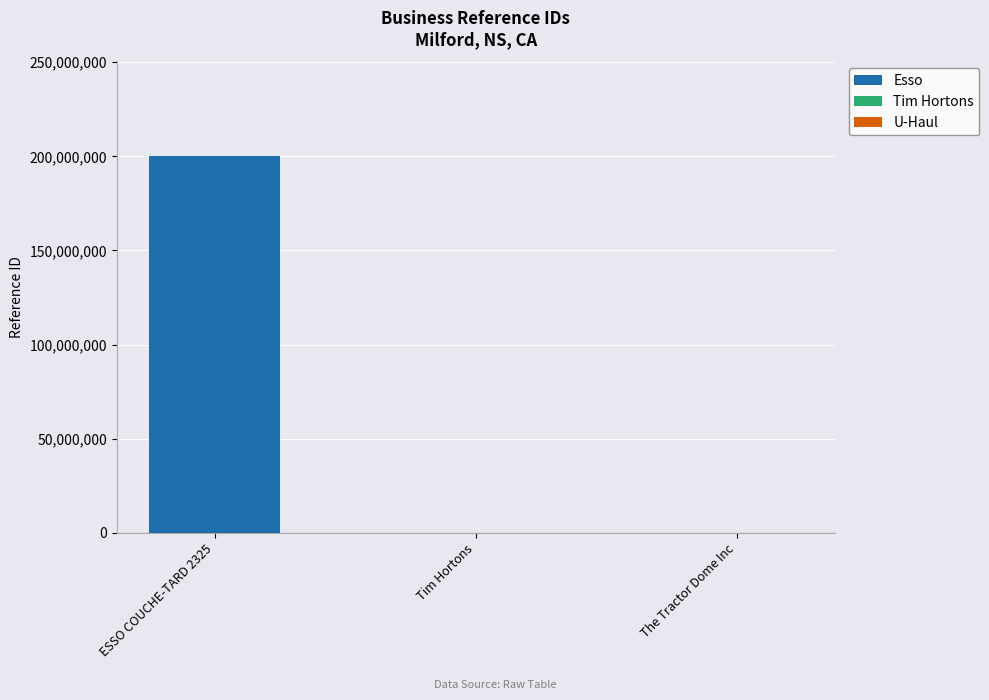

What is the change in value from ESSO COUCHE-TARD 2325 to The Tractor Dome Inc?

-200245823